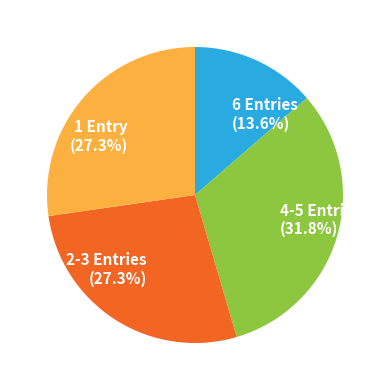

What is the largest slice in the pie chart?

4-5 Entries (31.8%)